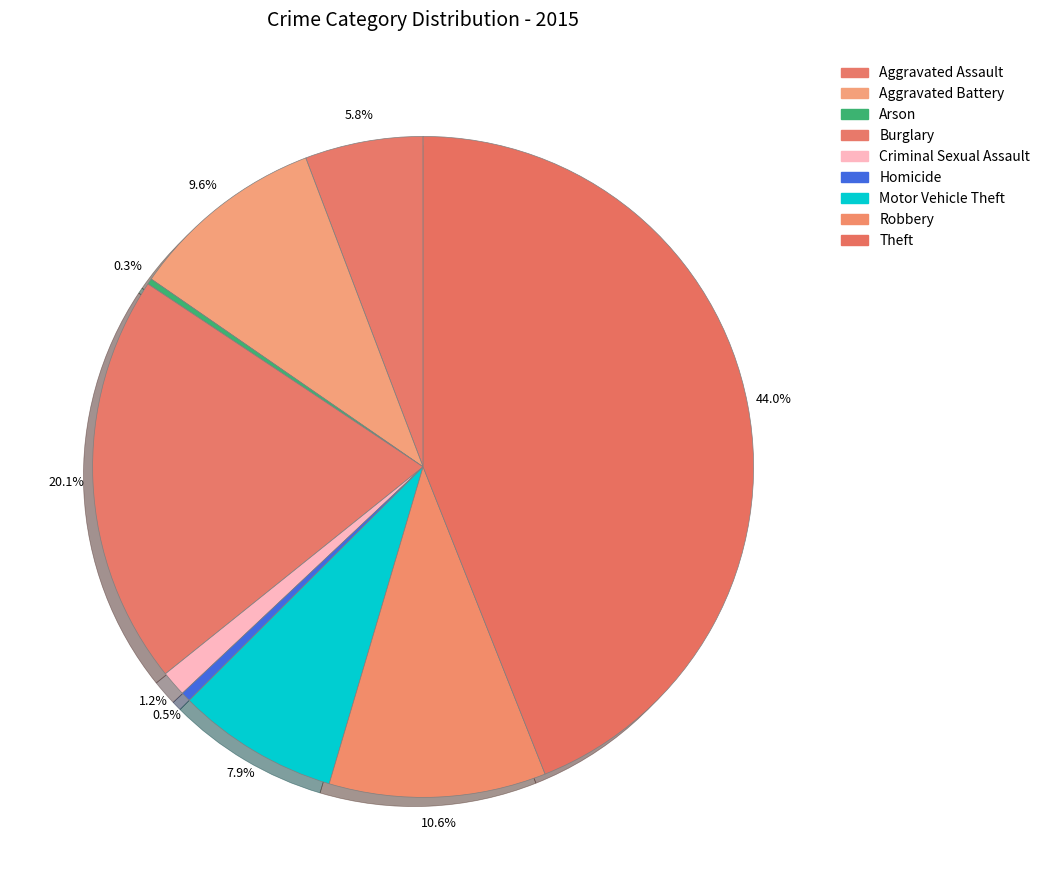

Count the number of slices in the pie.

9